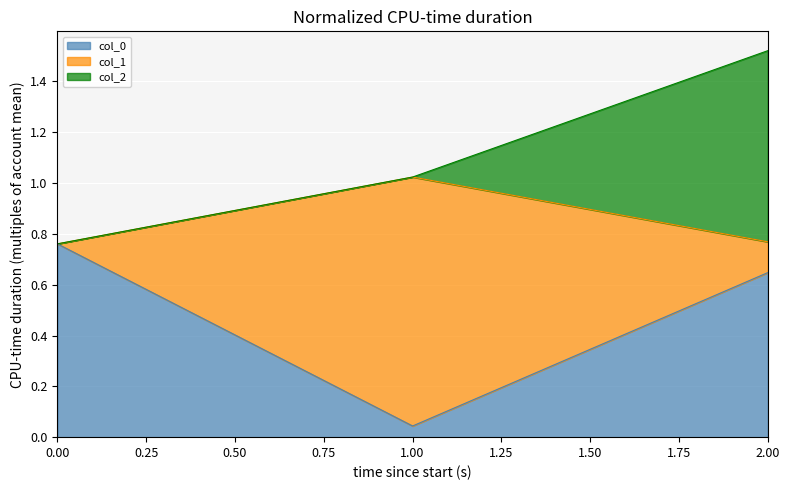

How many categories are shown in the chart?

3